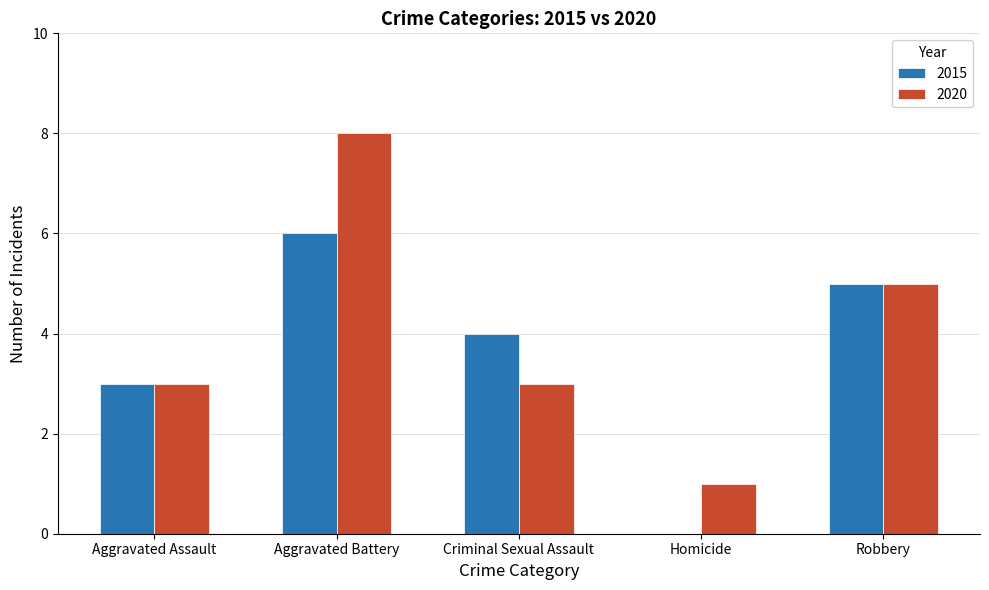

What is the sum of all 2015 values?

18